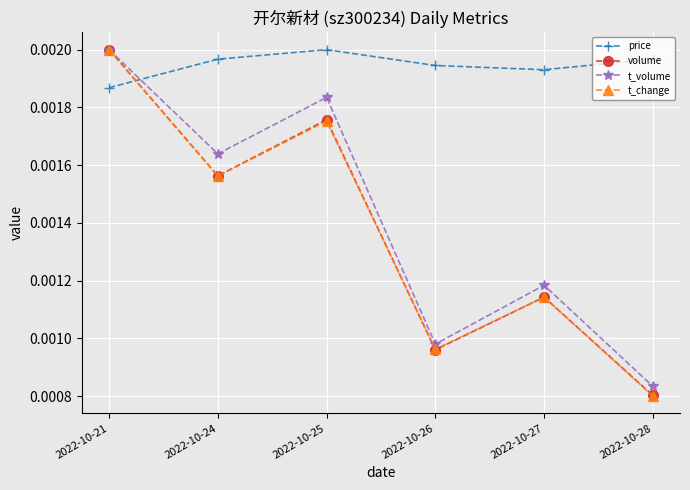

At which label is t_change closest to 0?

2022-10-28